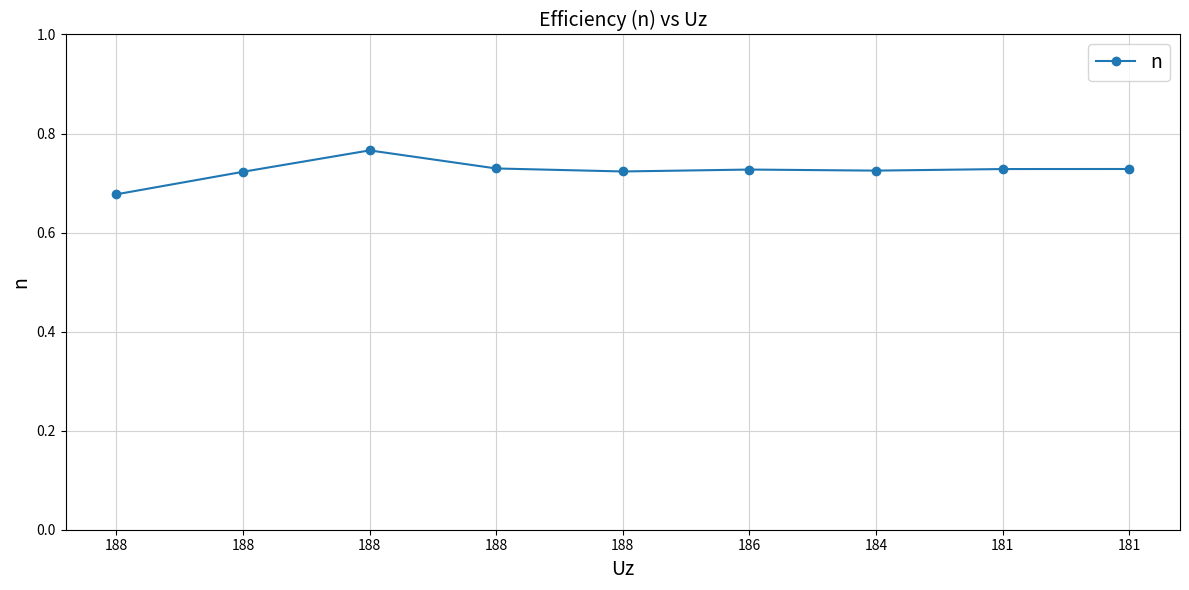

Between 188 and 181, which is larger?

181